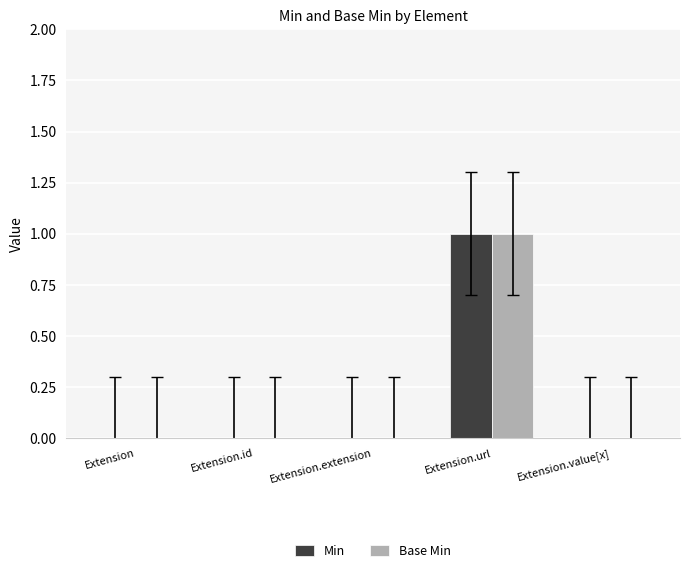

Which label corresponds to the largest value in the chart?

Extension.url